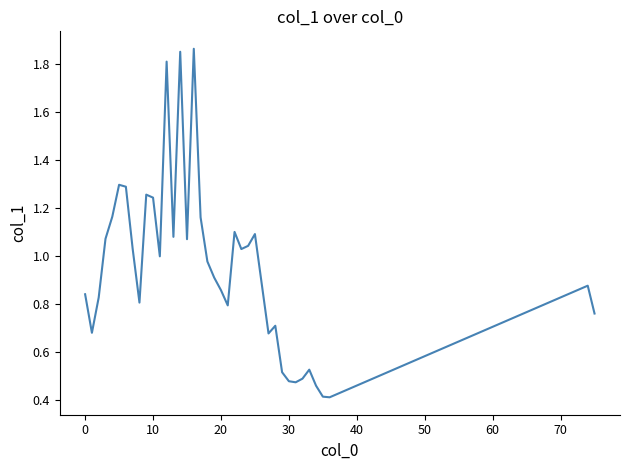

What is the difference between the maximum and minimum values?

1.4